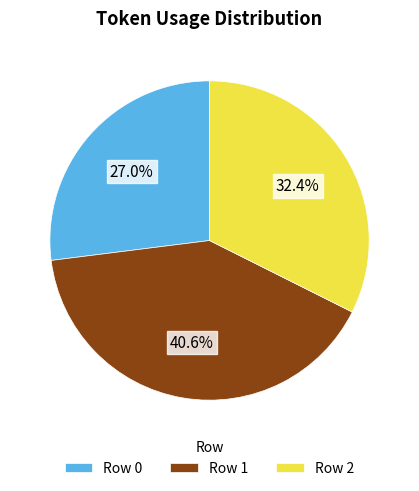

Which slice is the smallest?

Row 0